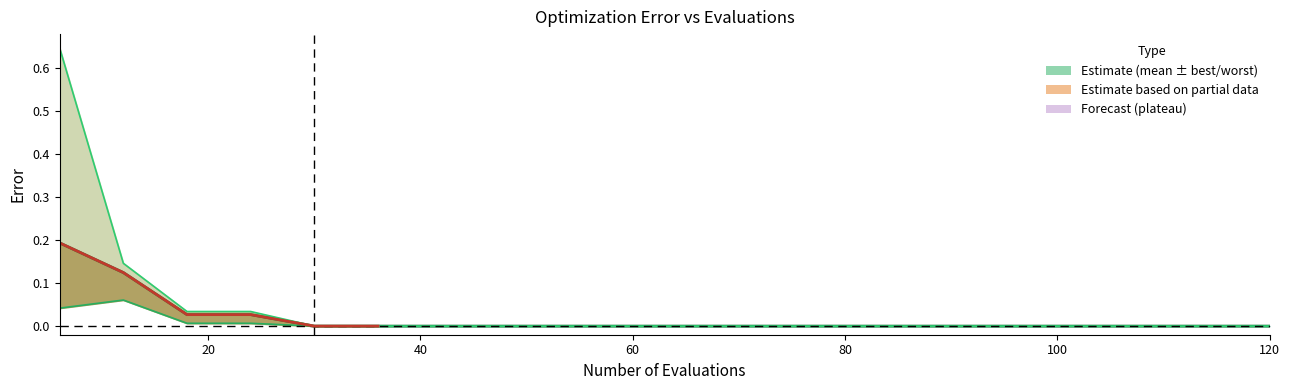

Which series has the largest total across all categories?

worst